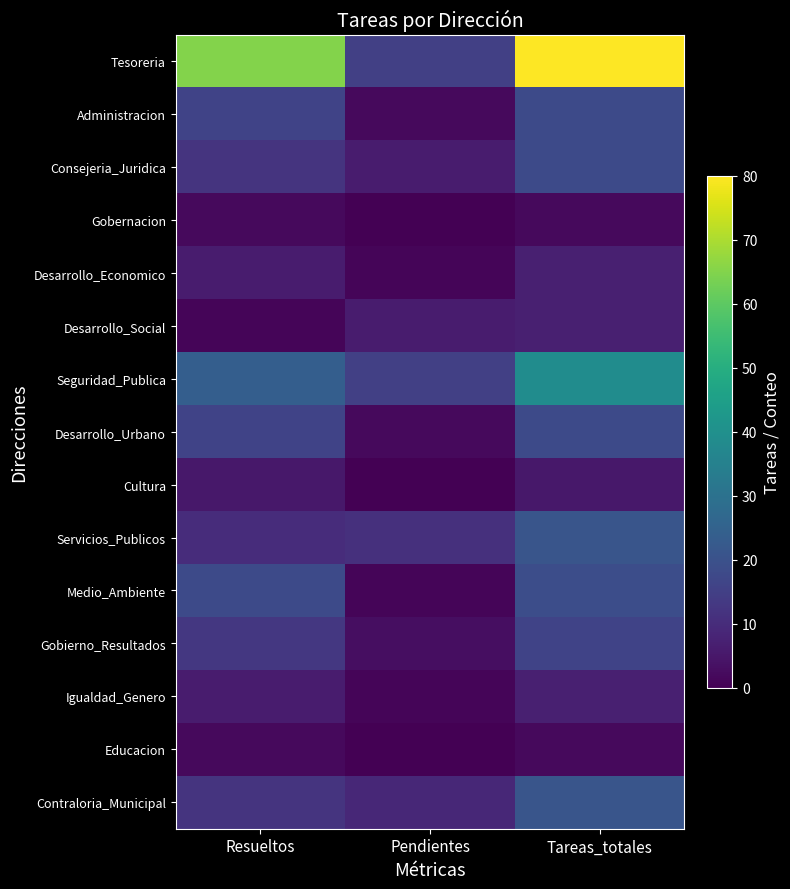

At which category is the sum across all series the highest?

Tareas_totales